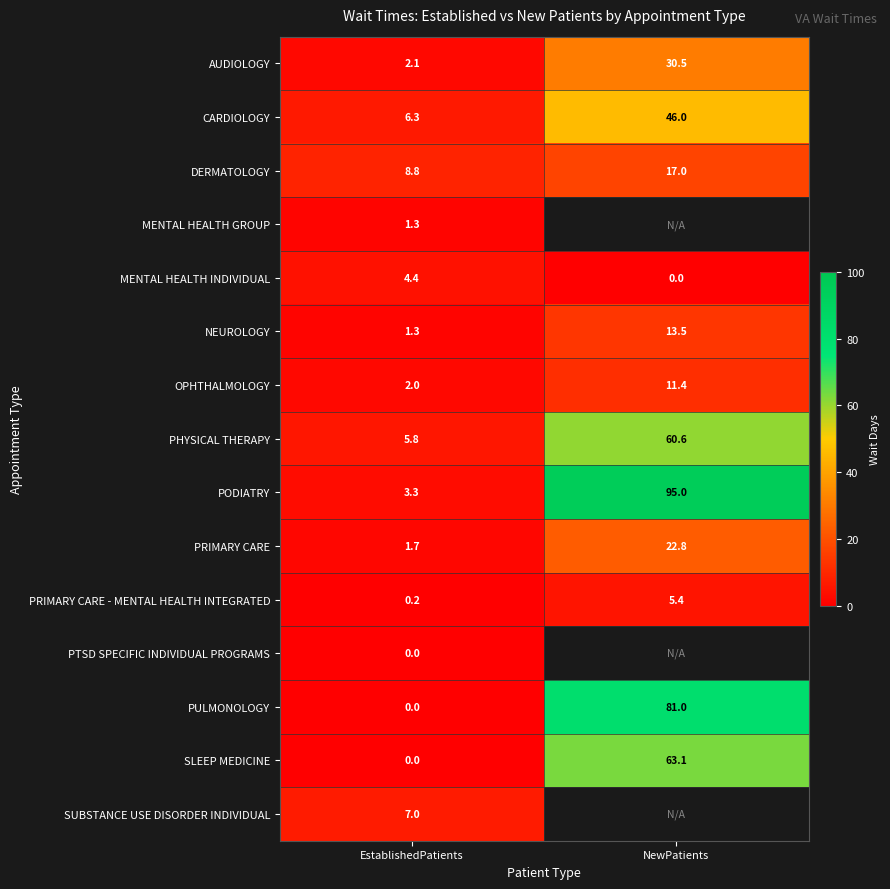

What is the total value across all series at EstablishedPatients?

44.2